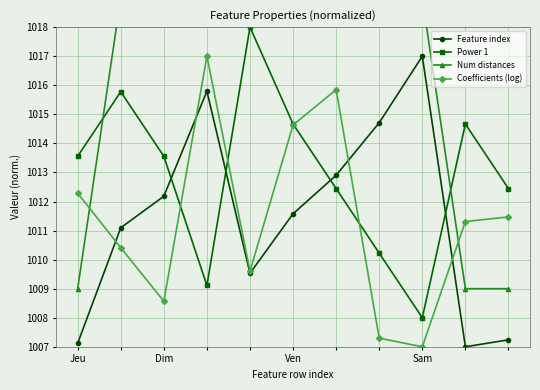

At which category does the chart reach its minimum across all series?

9